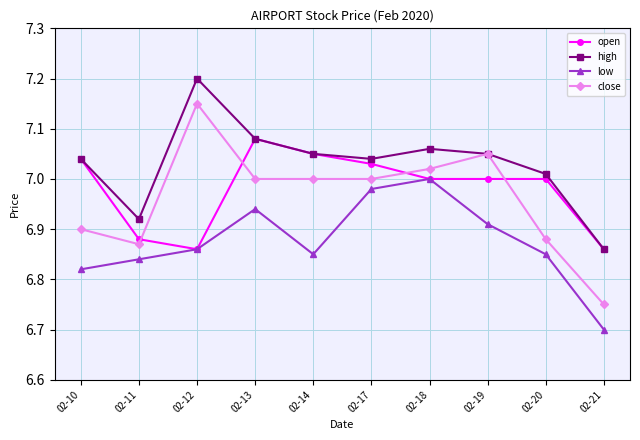

What is the minimum value shown in the chart?

6.7